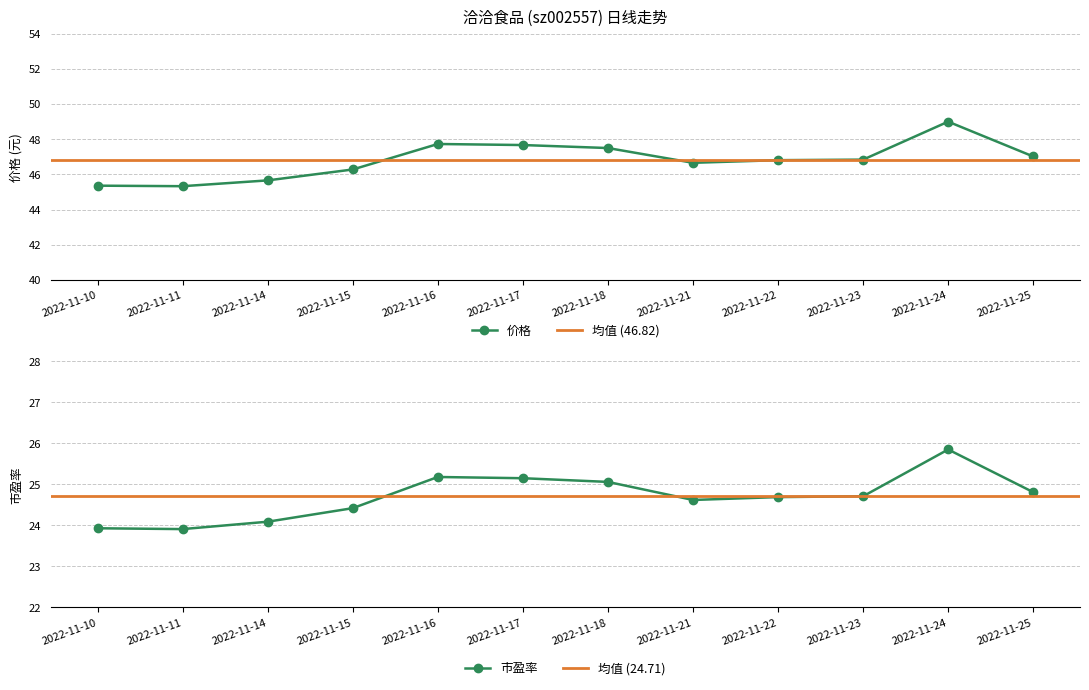

True or false: 价格 and 市盈率 cross at least once.

False